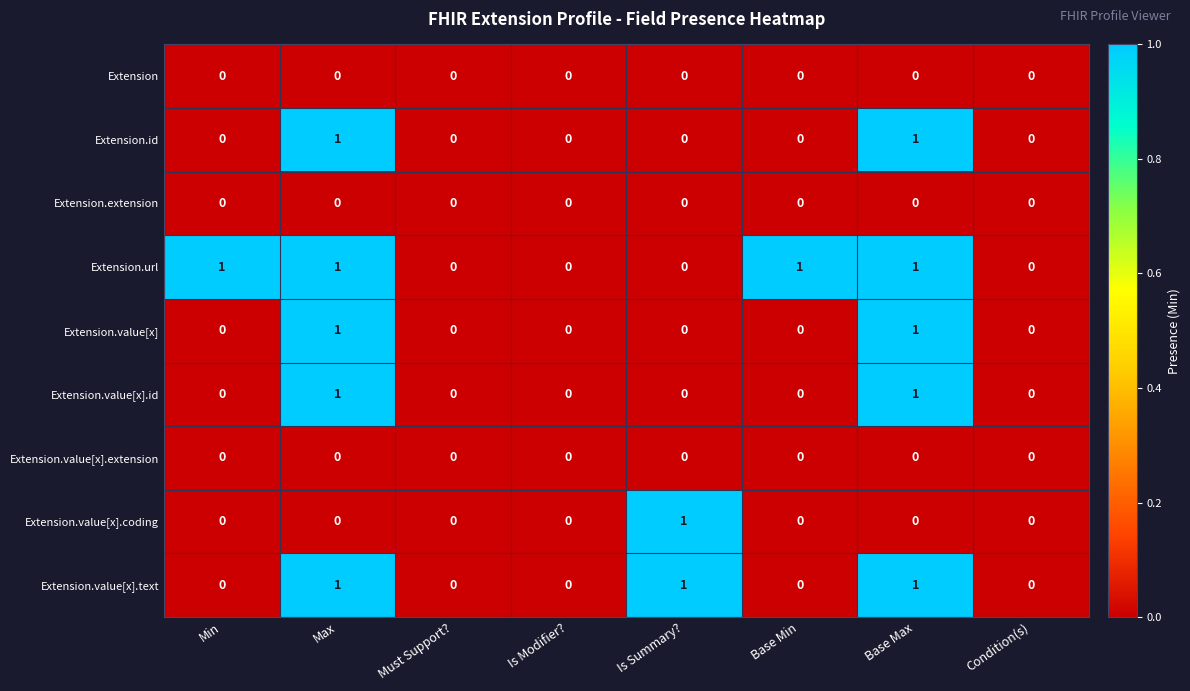

How many data points in Extension.value[x].id are above 0?

2